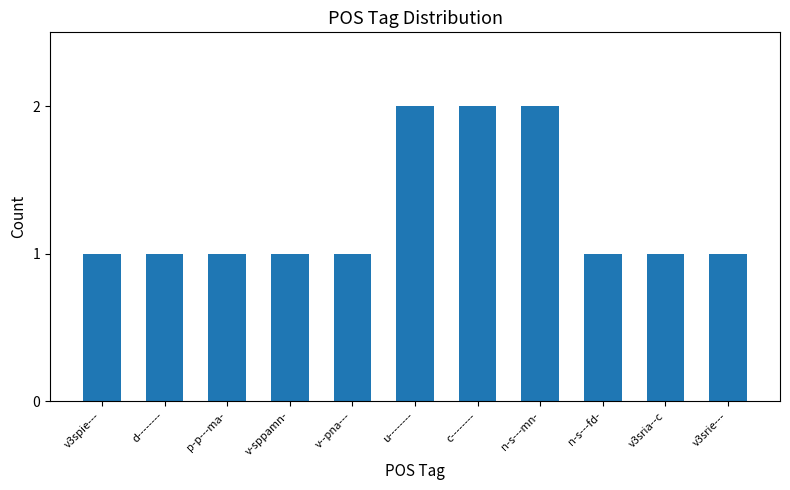

What is the minimum value shown in the chart?

1